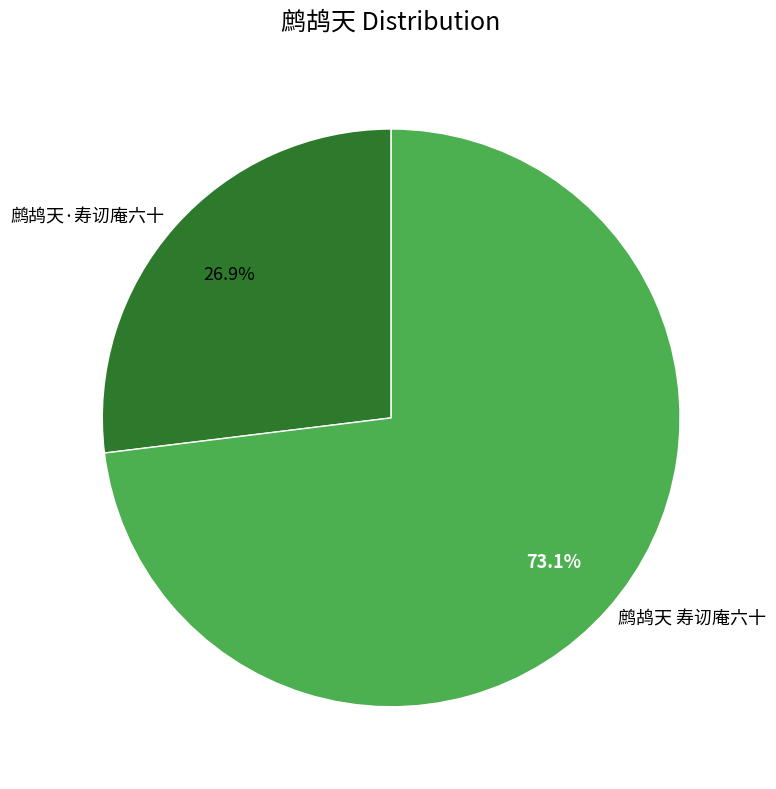

Rank the categories by value from lowest to highest.

鹧鸪天·寿讱庵六十, 鹧鸪天 寿讱庵六十